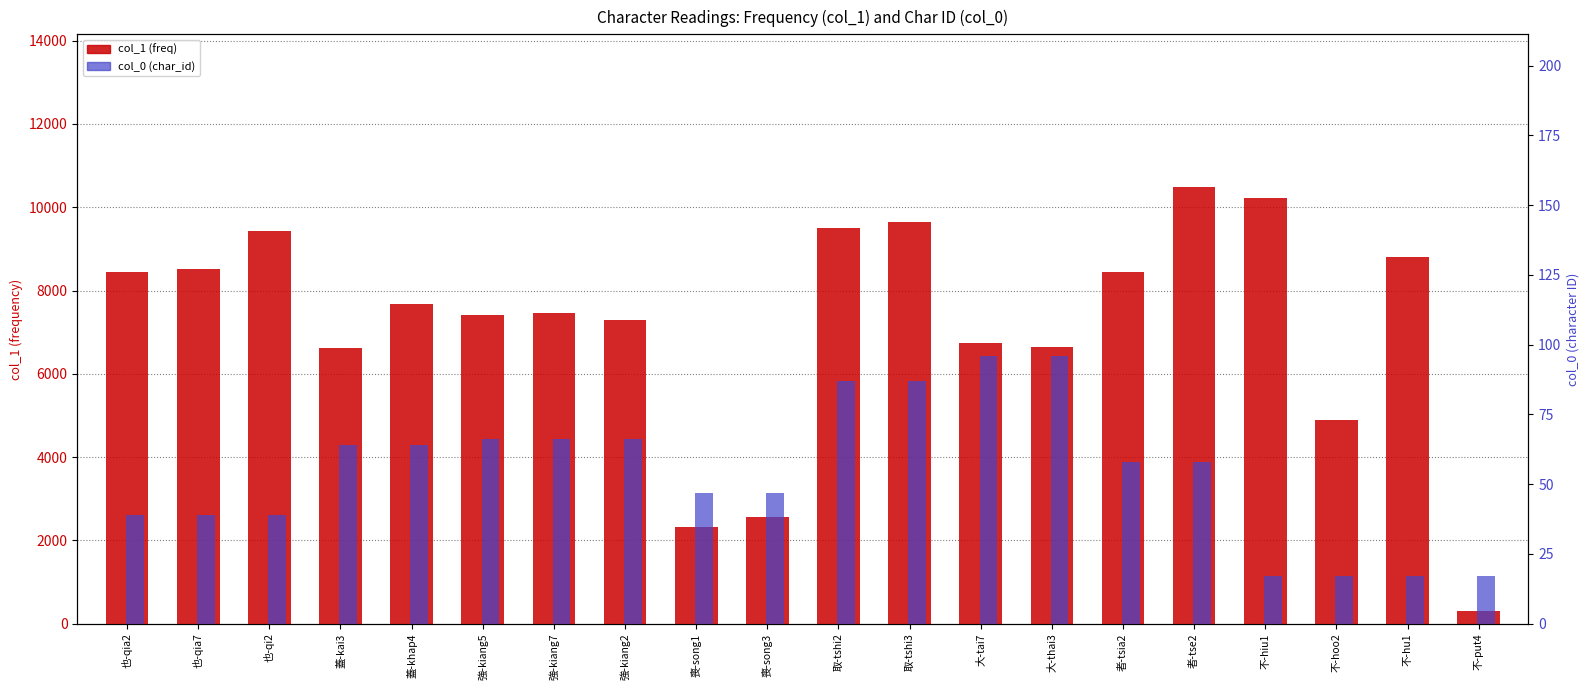

The value of col_0 (char_id) at 蓋-kai3 is 41. True or false?

False